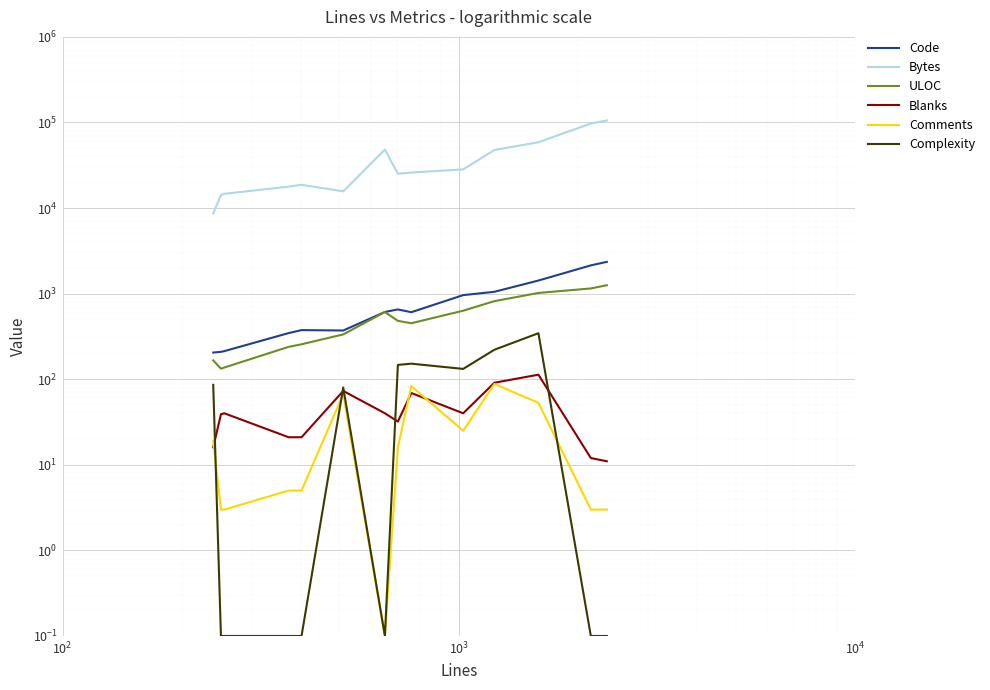

True or false: Code and ULOC intersect in this chart.

False